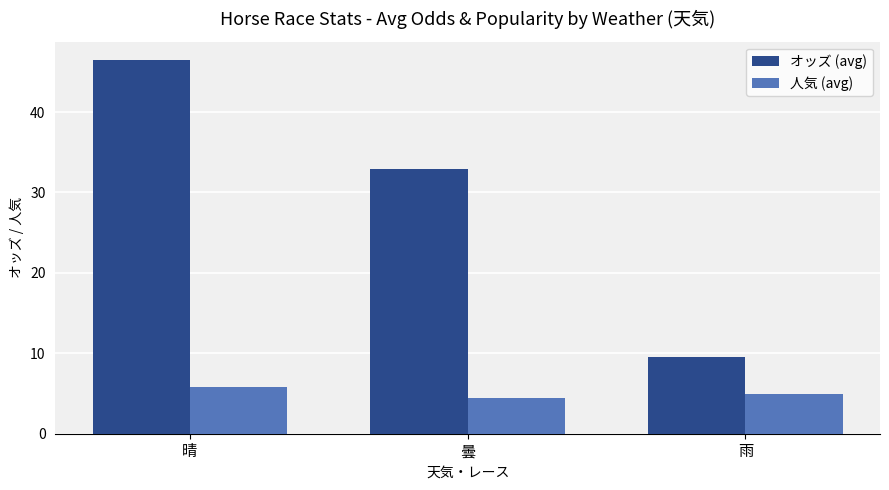

What is the spread (max minus min) of values at 雨?

4.5